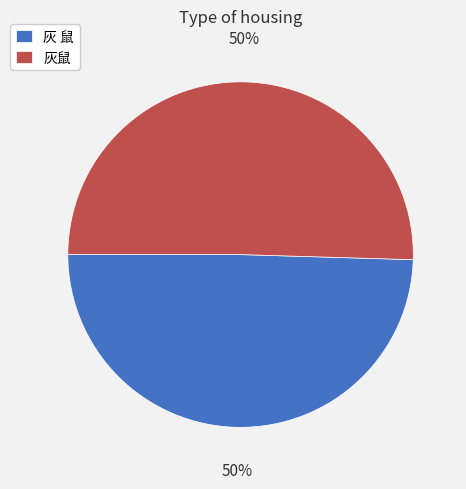

What is the ratio of the value at 灰鼠 to the value at 灰 鼠?

1.0